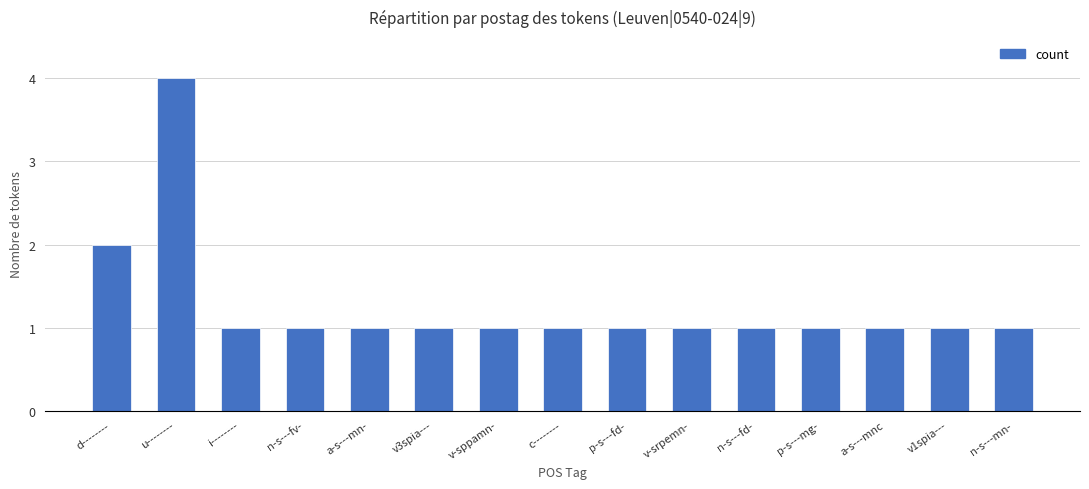

The value at p-s---mg- is 2. True or false?

False